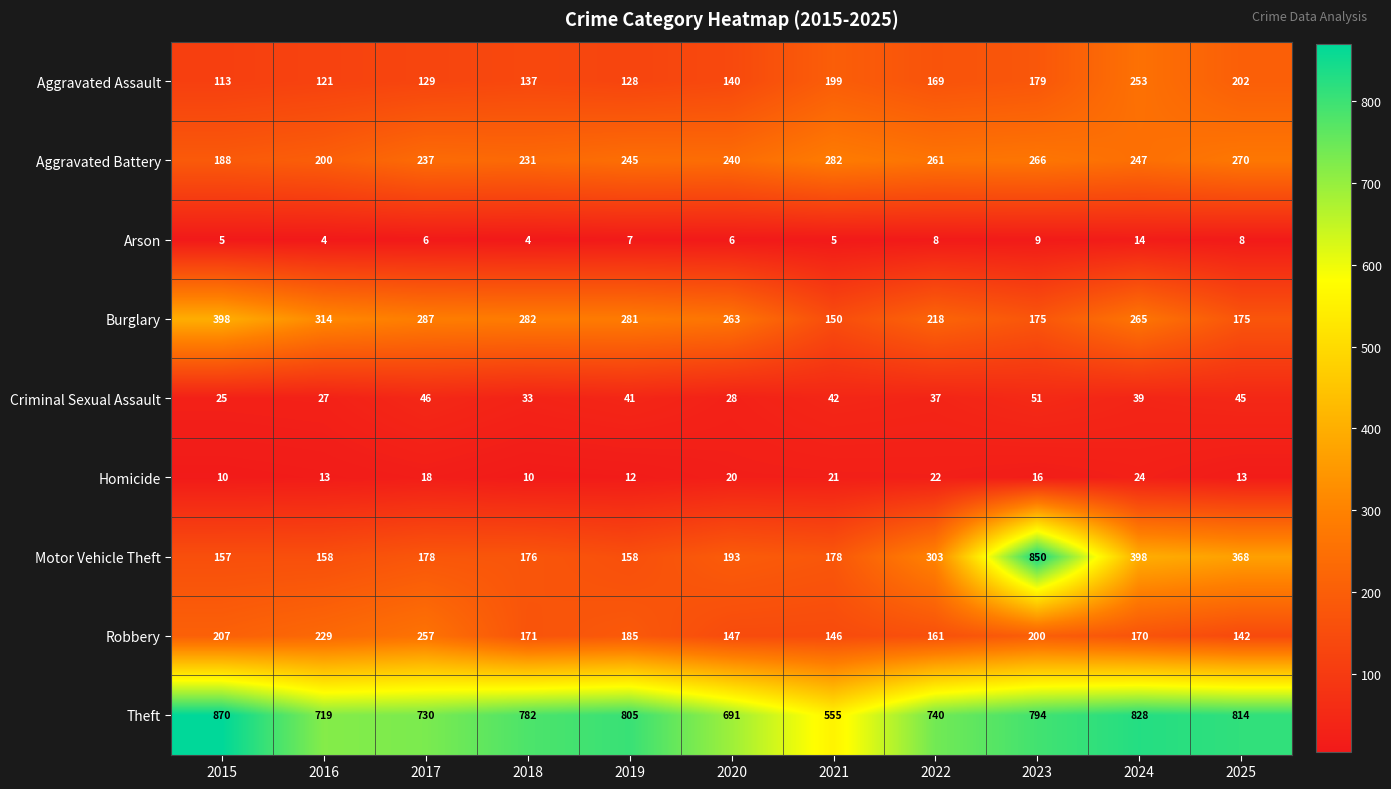

Which series has the widest spread of values?

Motor Vehicle Theft